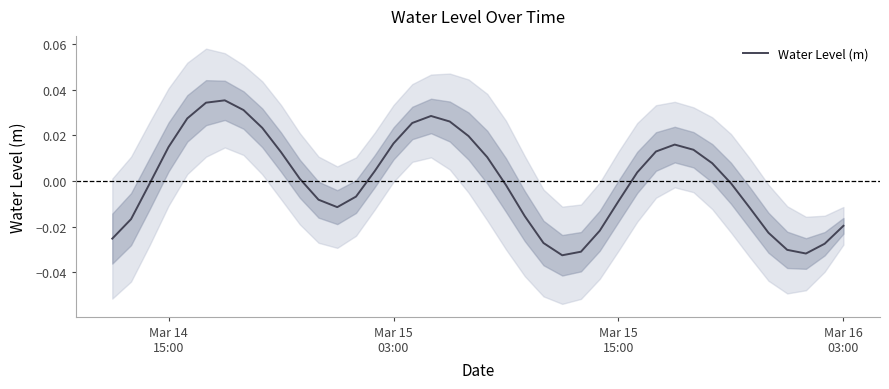

The value at Mar 15
15:00 is -0.0. True or false?

True